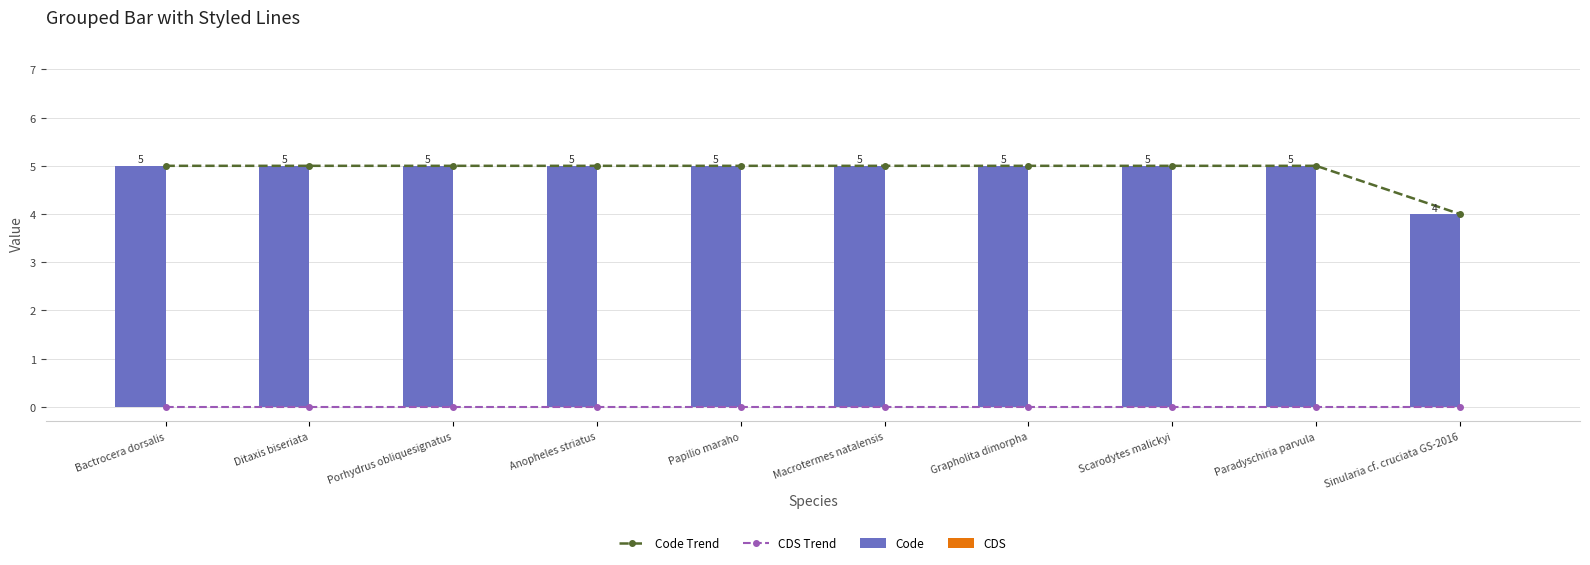

What is the average value of the Code series?

5